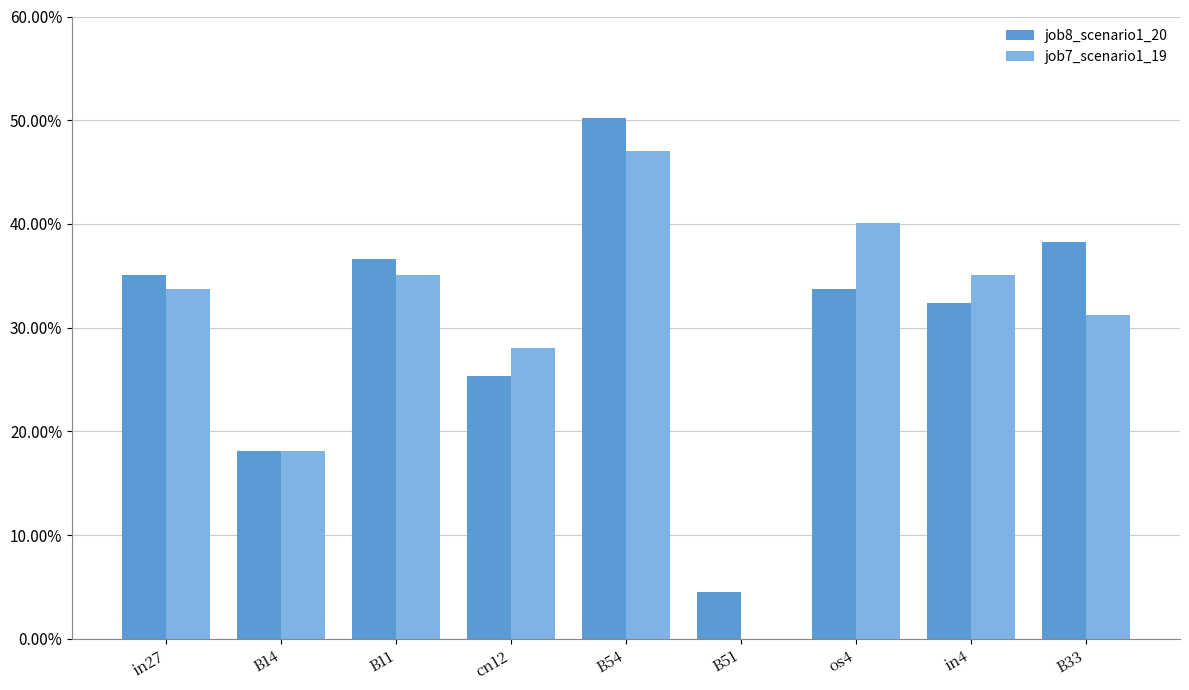

What is the value of the job7_scenario1_19 bar at the 3rd from the left?

0.4